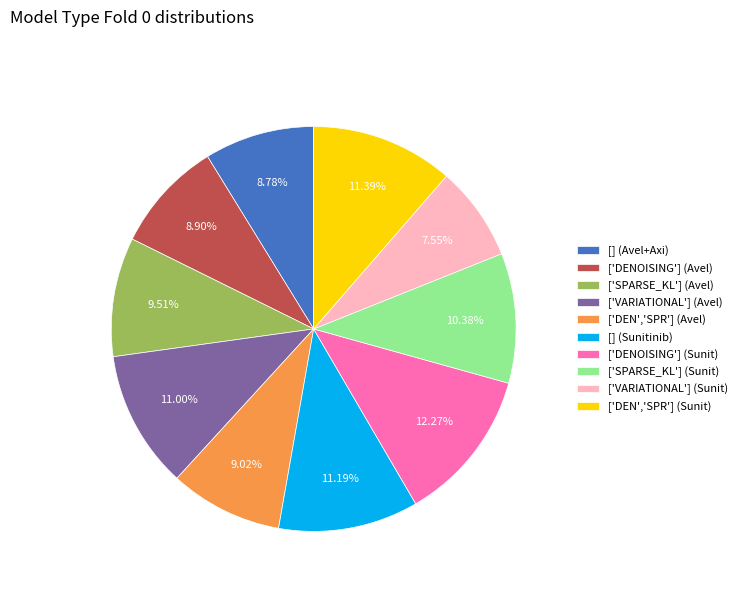

Count the number of slices in the pie.

10